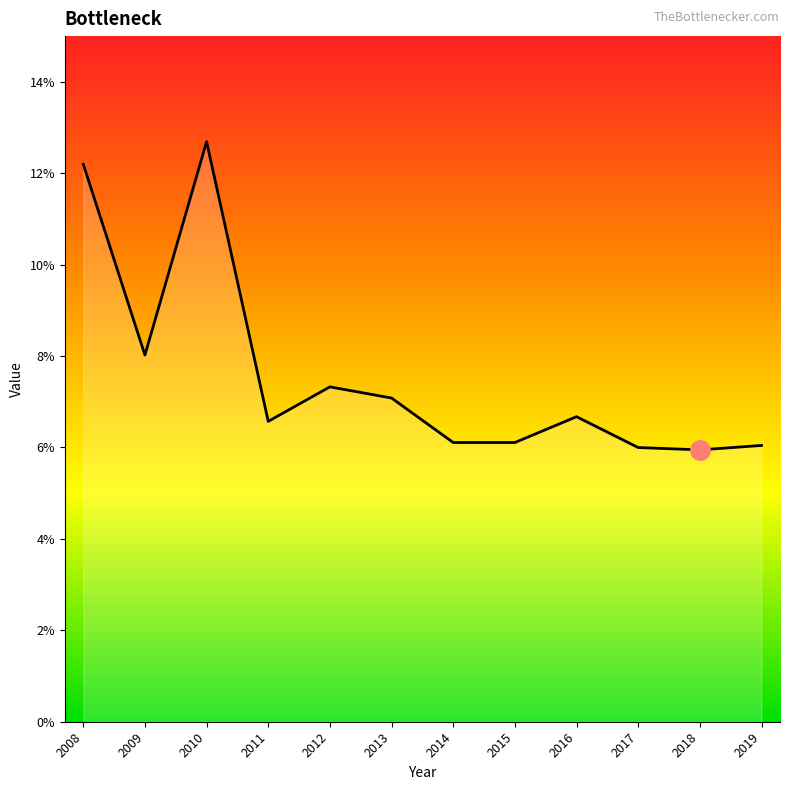

Is it true that the value at 2010 is 12.7?

True